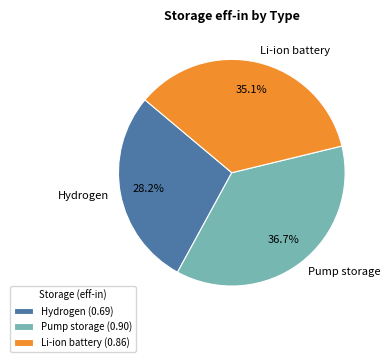

Between Li-ion battery and Pump storage, which is larger?

Pump storage